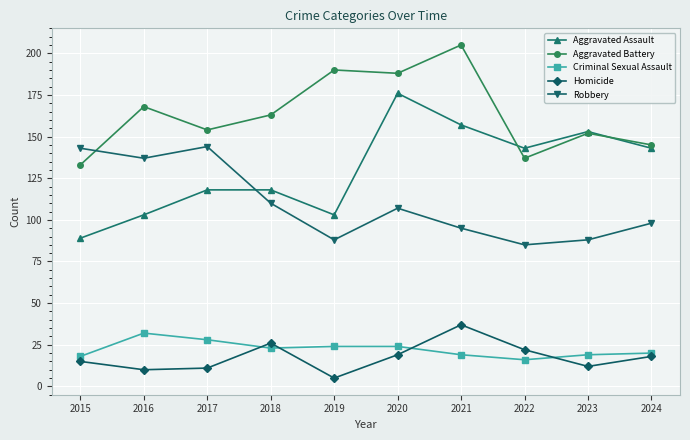

Is it true that Aggravated Assault equals 301 at 2020?

False